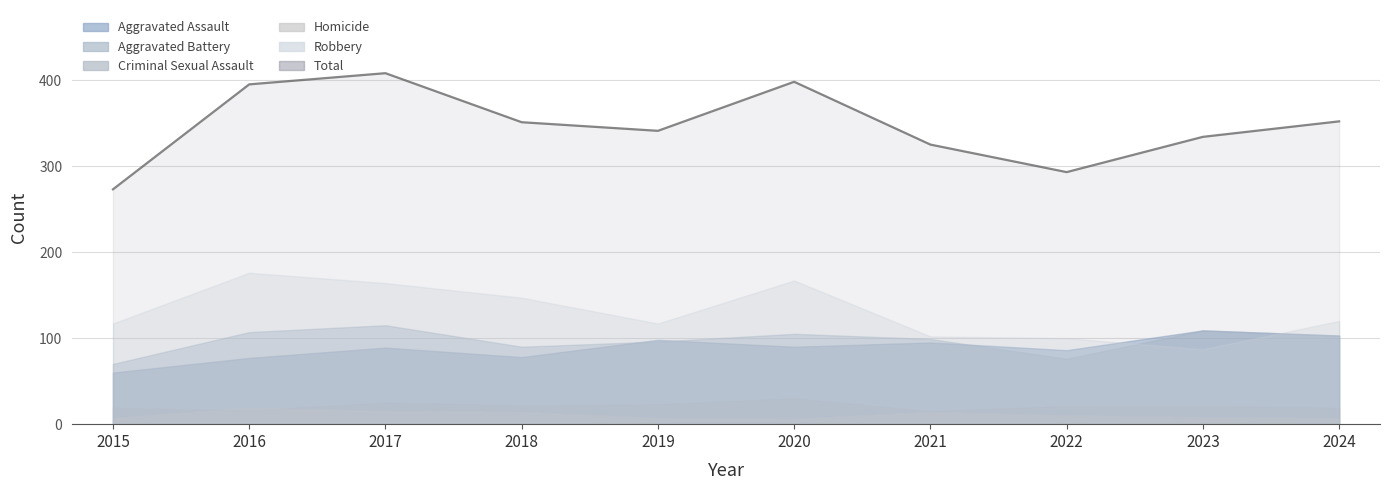

What is the difference between the highest and lowest values at 2022?

283